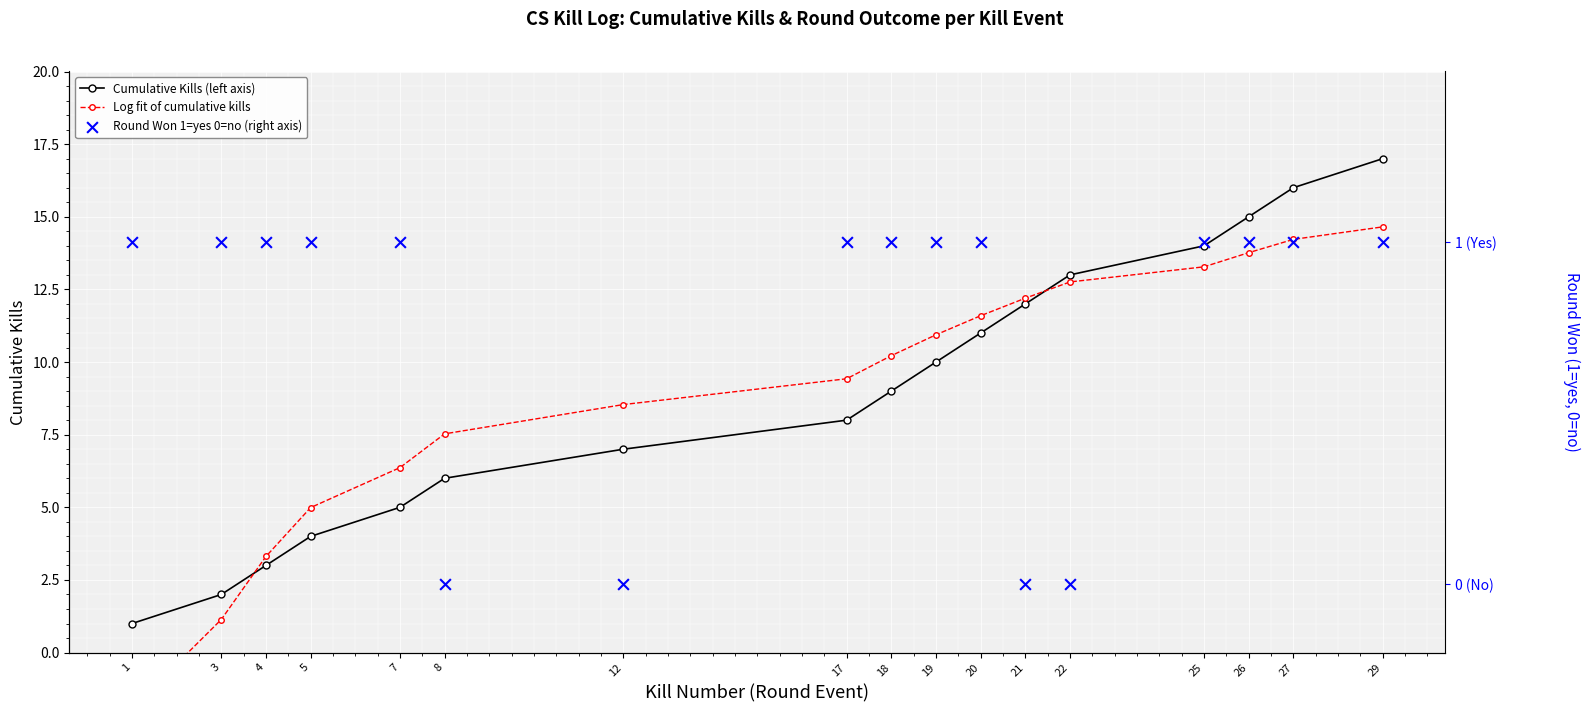

Which series reaches the minimum Y coordinate?

Log fit of cumulative kills